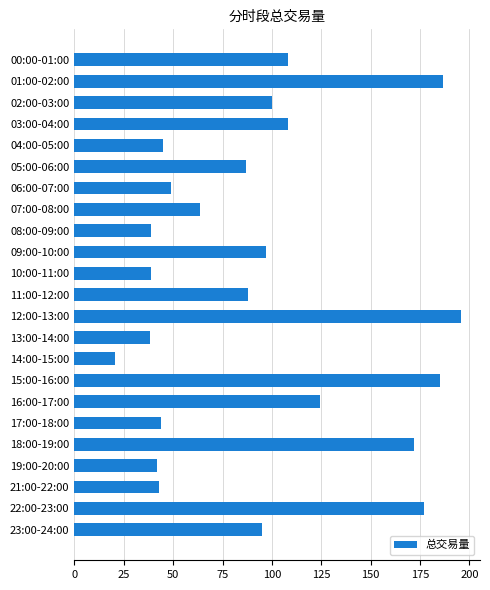

Between 11:00-12:00 and 21:00-22:00, which is larger?

11:00-12:00